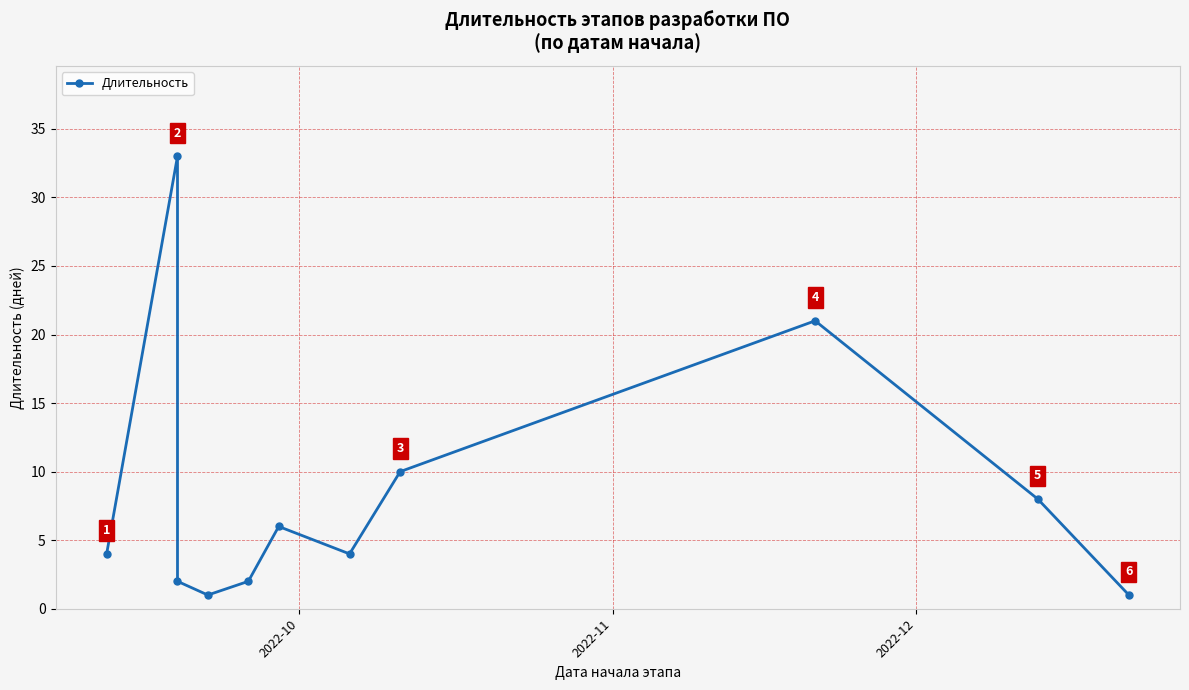

How many lines are shown in the chart?

1